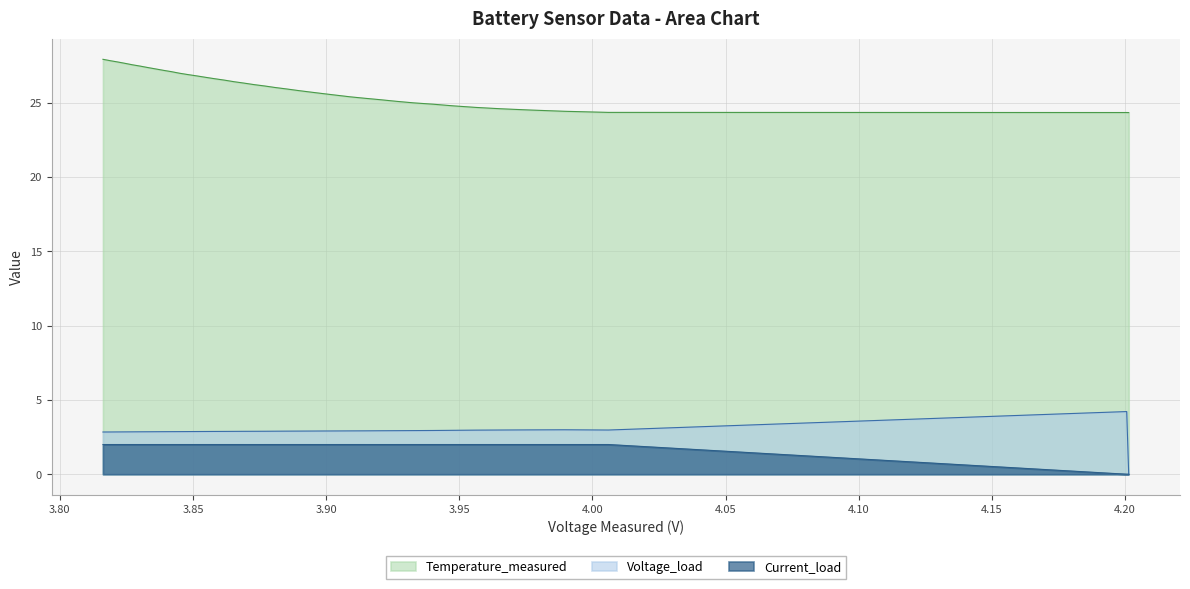

The value of Current_load at 3.90 is 0.8. True or false?

False